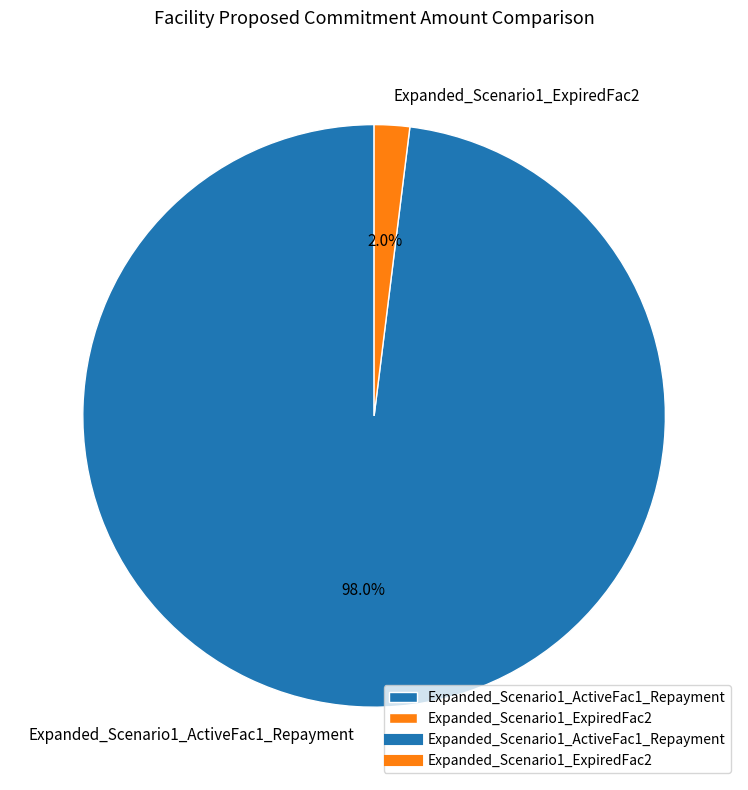

How many slices are in this pie chart?

2